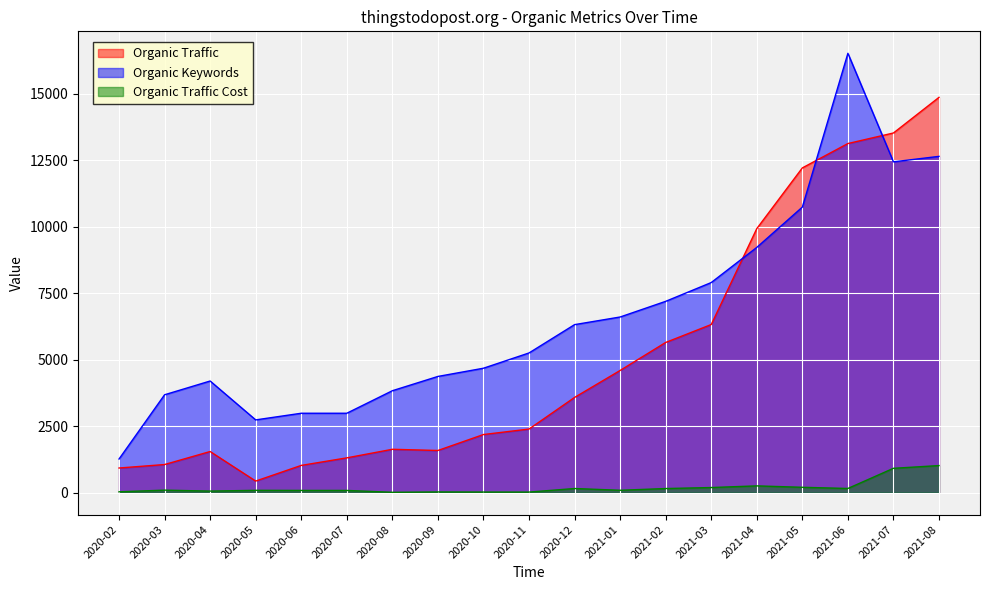

What are all the series names shown in the legend?

Organic Traffic, Organic Keywords, Organic Traffic Cost